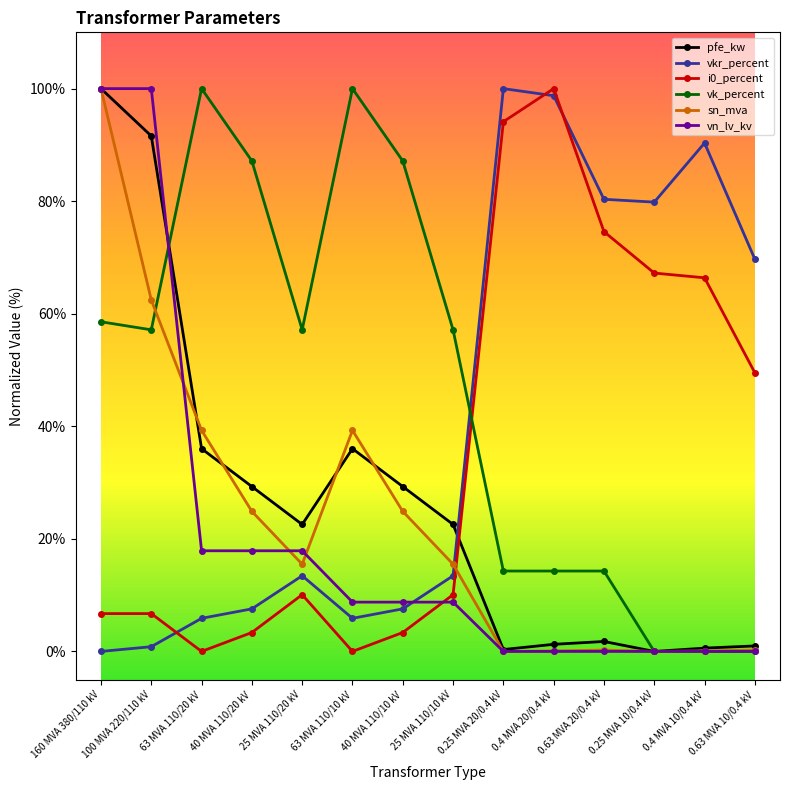

What is the difference between the vk_percent values at 25 MVA 110/20 kV and 0.4 MVA 20/0.4 kV?

42.9